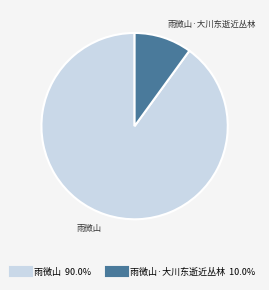

Is there any slice that represents more than half of the pie?

Yes